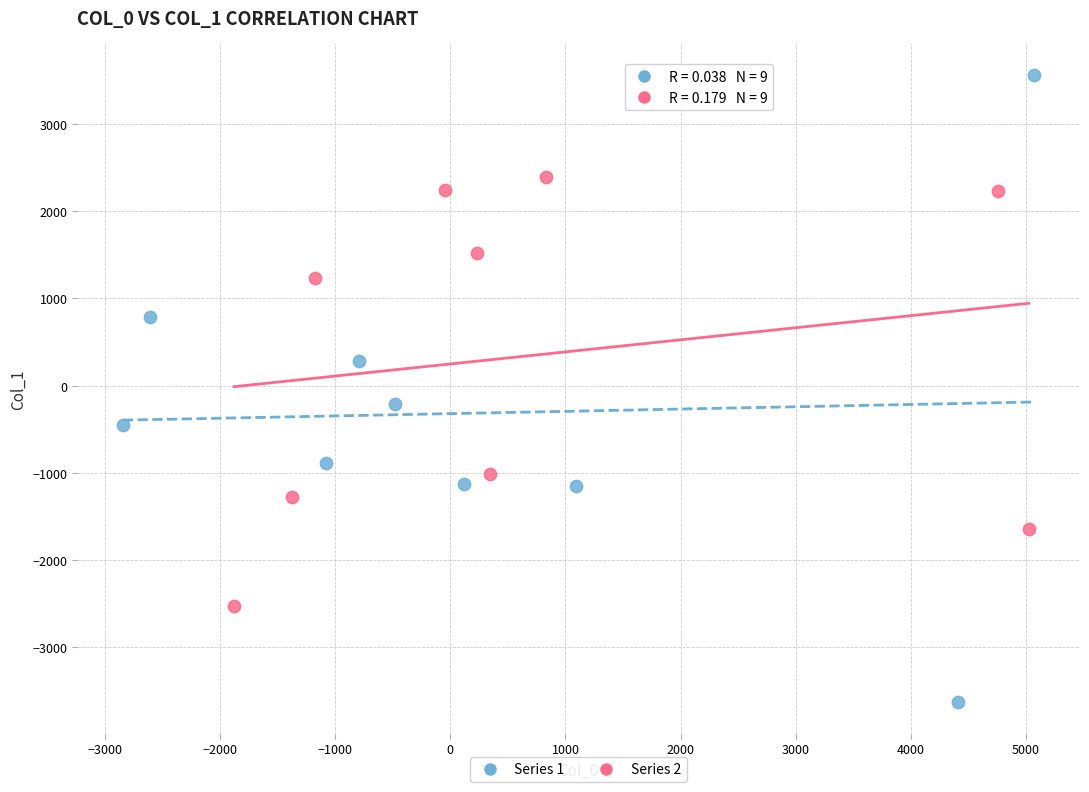

What are all the series names shown in the legend?

Series 1, Series 2